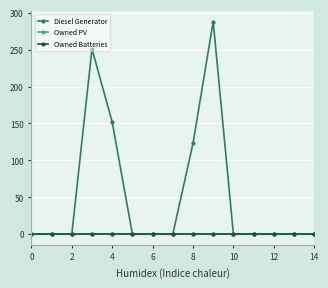

Does the chart have visible grid lines?

Yes